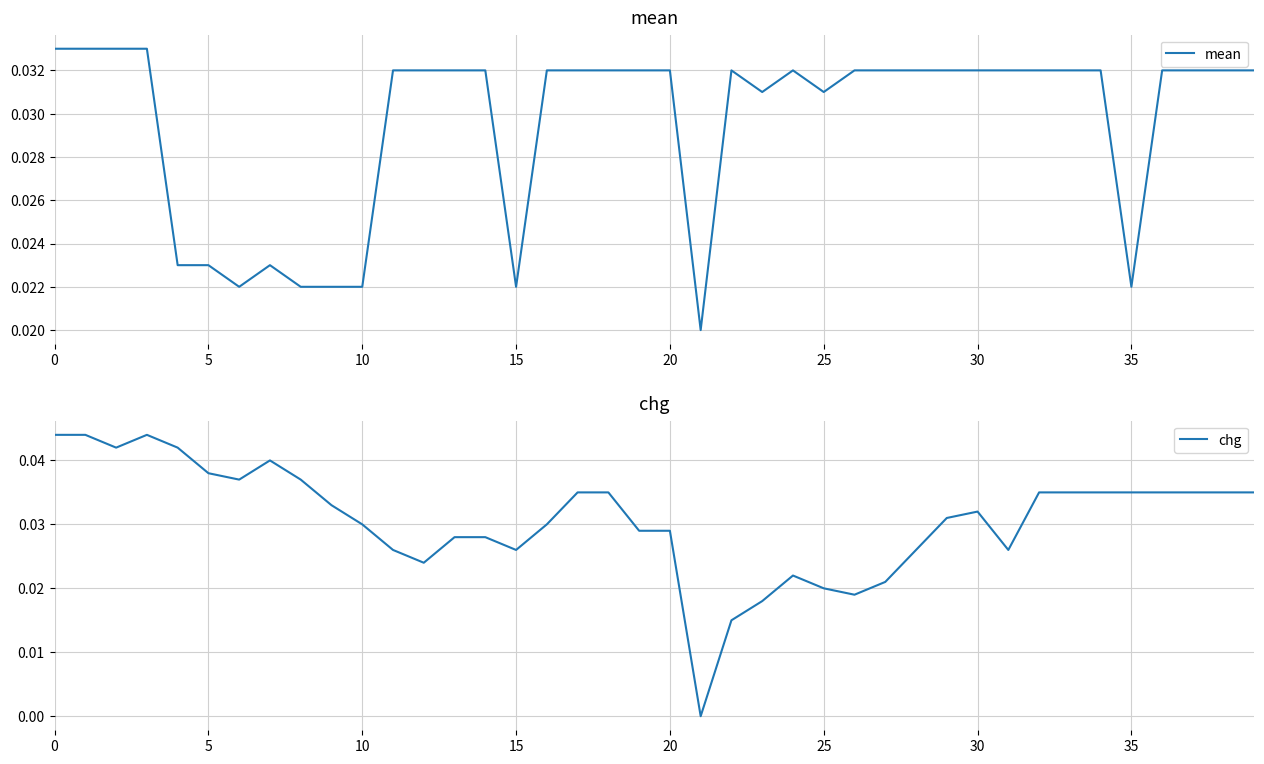

How many times do chg and mean cross each other?

6